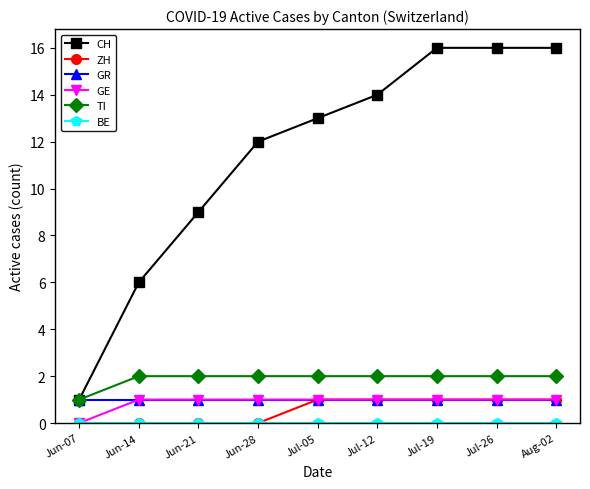

How many data points does each series have?

9